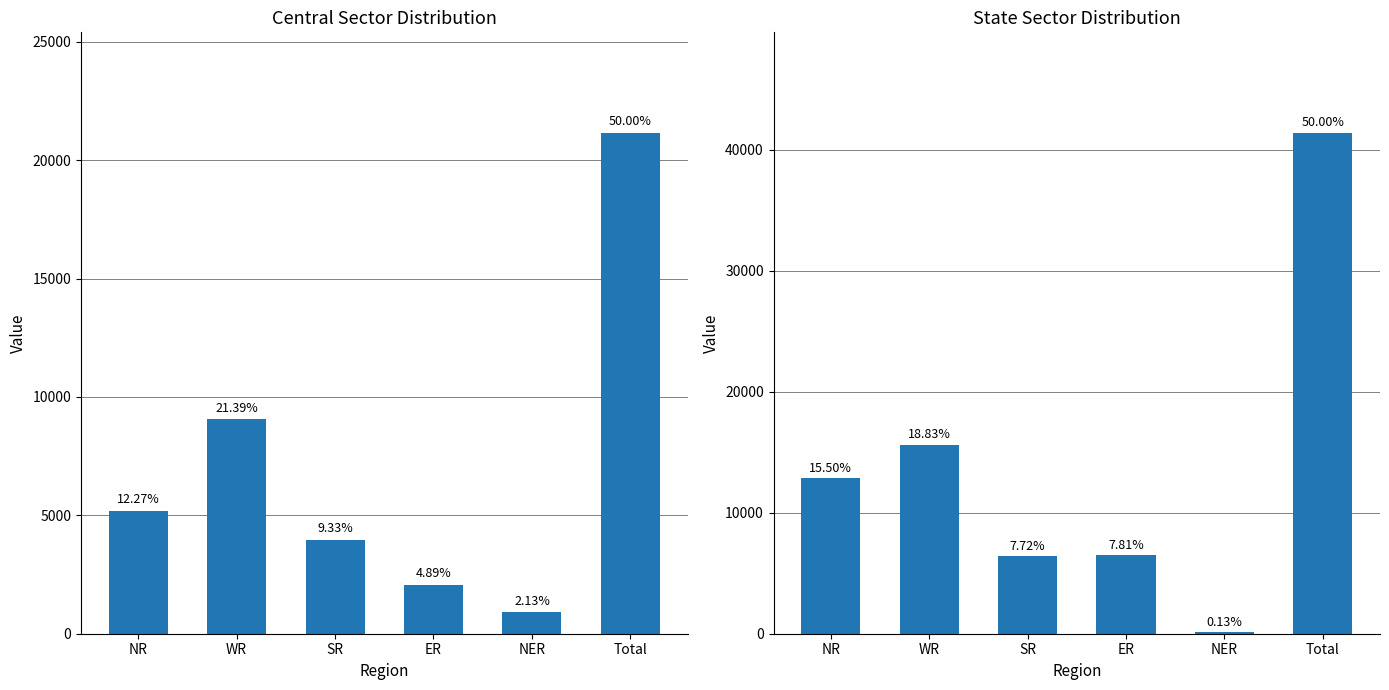

Where does the State Sector series first go above 12840?

WR